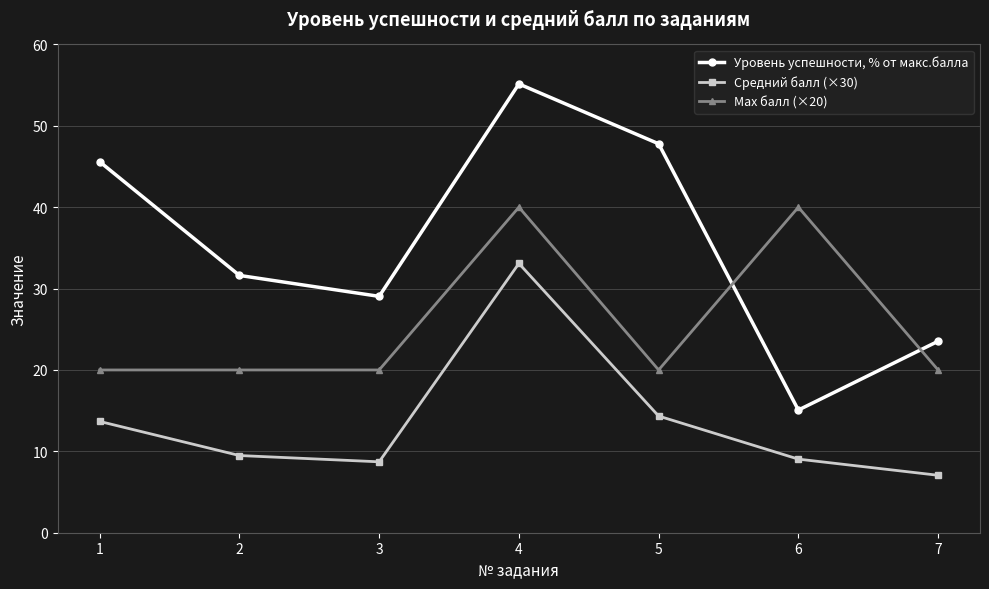

How many lines are shown in the chart?

3